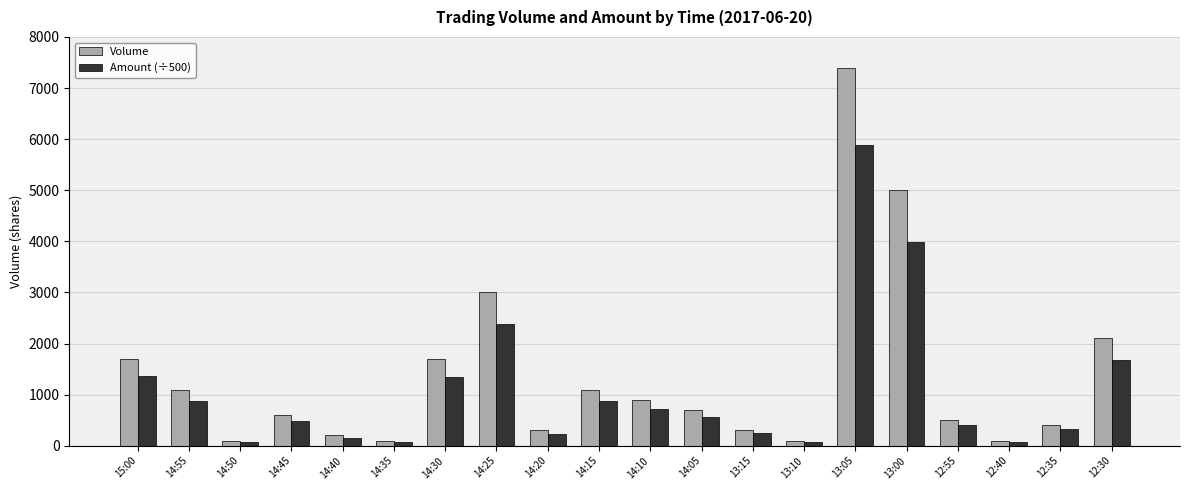

How many groups of bars are there?

20